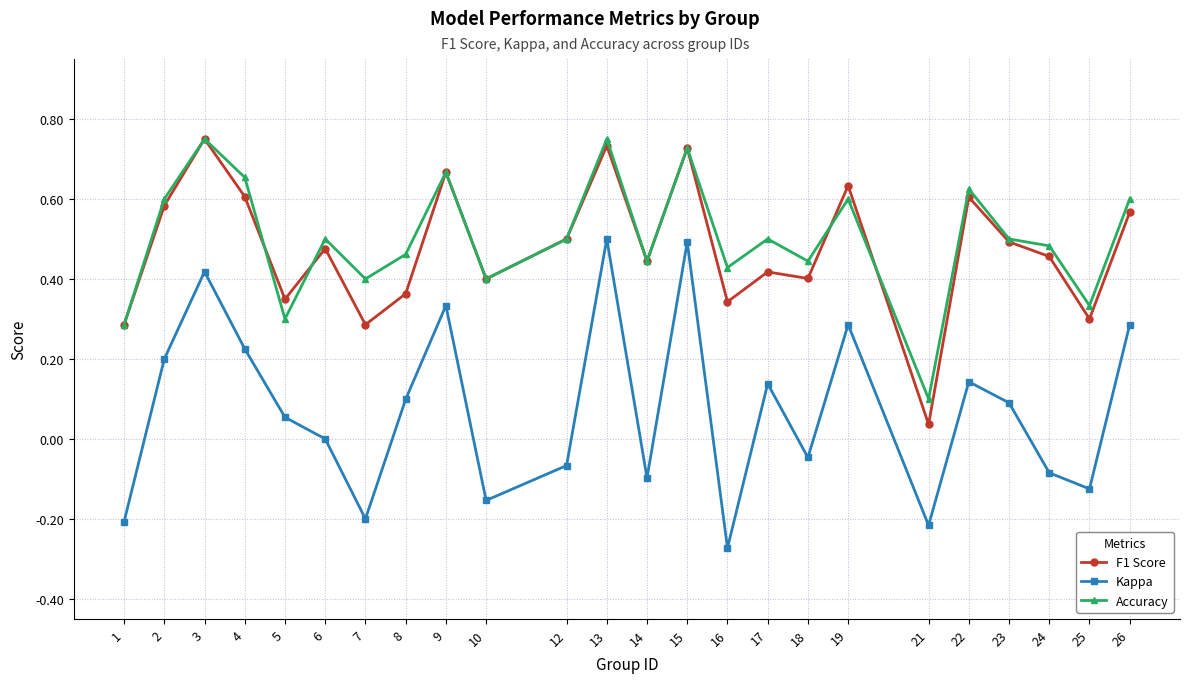

At which category does Accuracy reach its first local valley?

5